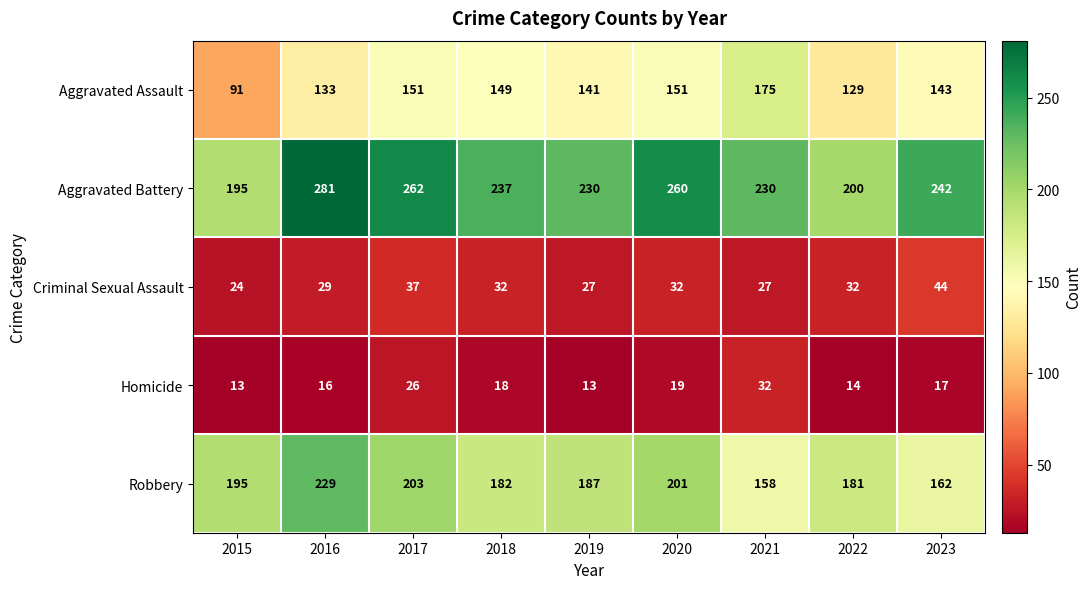

Which series has the largest total across all categories?

Aggravated Battery